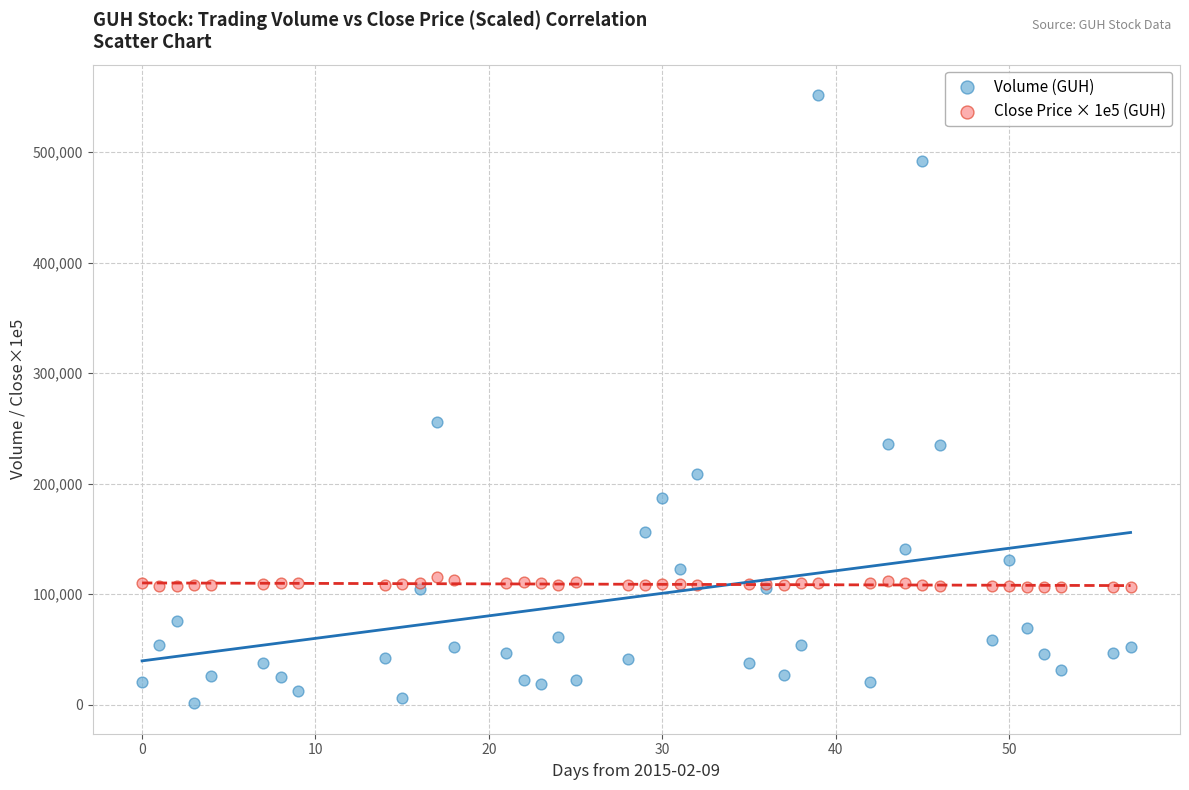

Which series contains the highest Y value?

Volume (GUH)